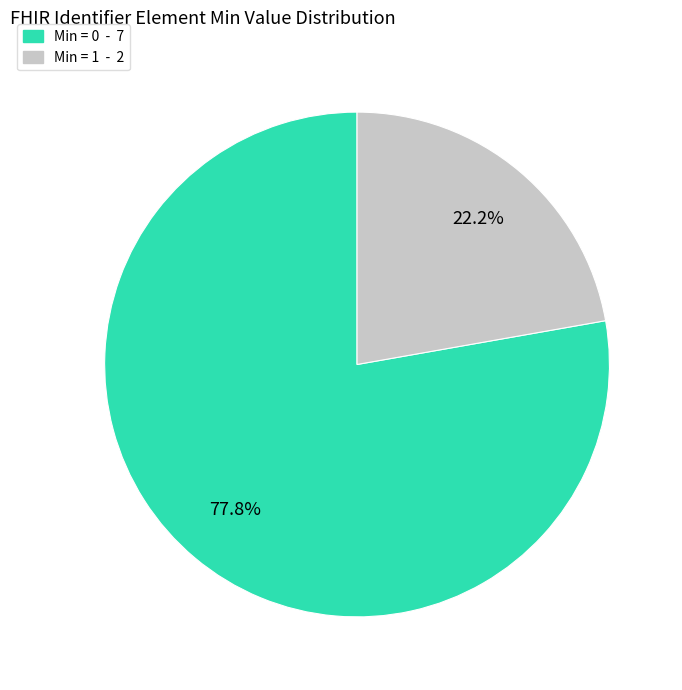

Is there a majority slice in this chart?

Yes